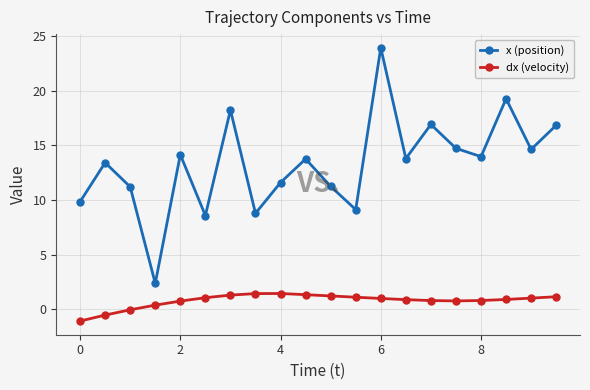

What is the lowest value of the dx (velocity) series?

-1.1